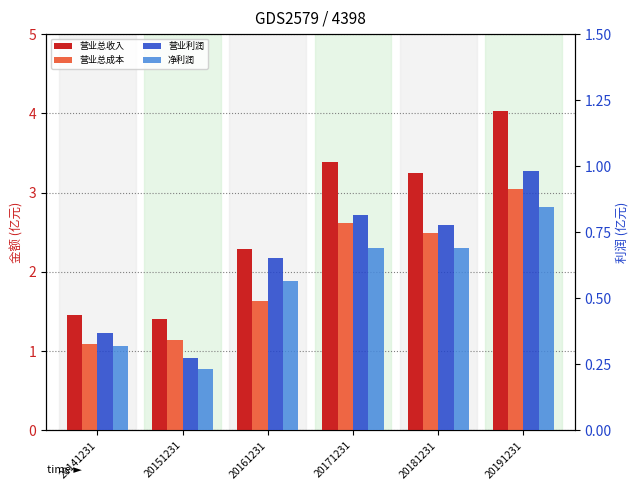

What is the value of the 营业利润 bar at the 5th from the left?

0.8